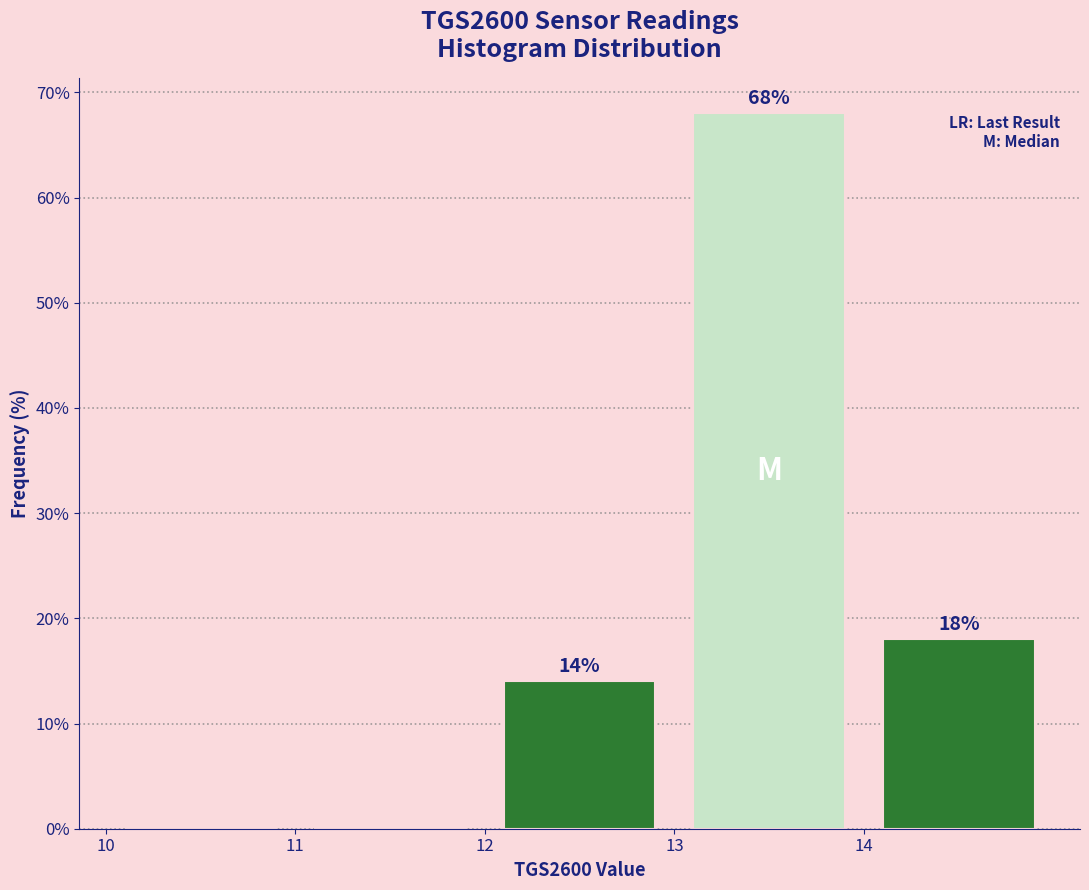

Which range on the x-axis has the tallest bar?

13 to 14